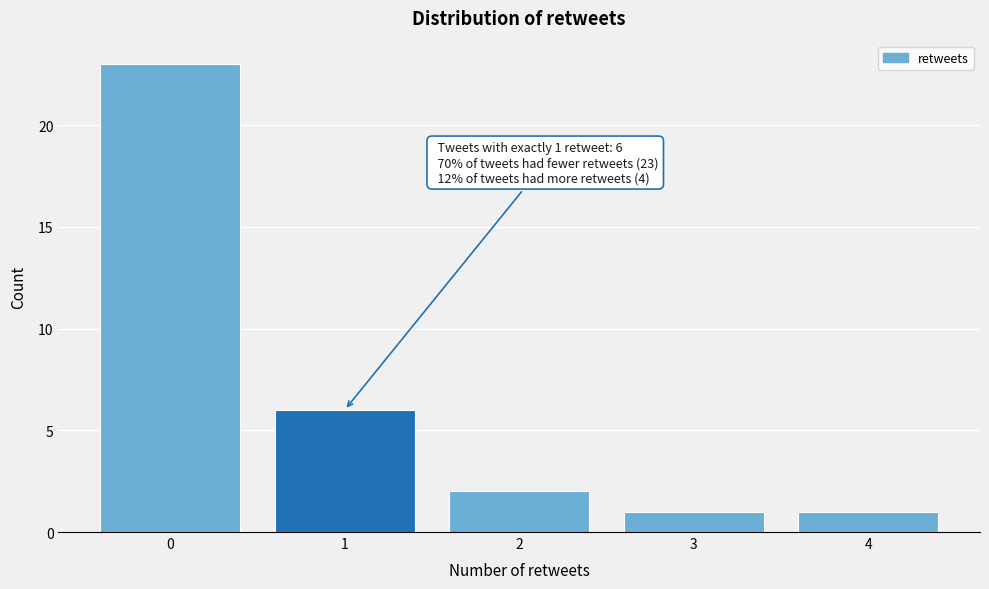

Which range on the x-axis has the tallest bar?

-0.5 to 0.5